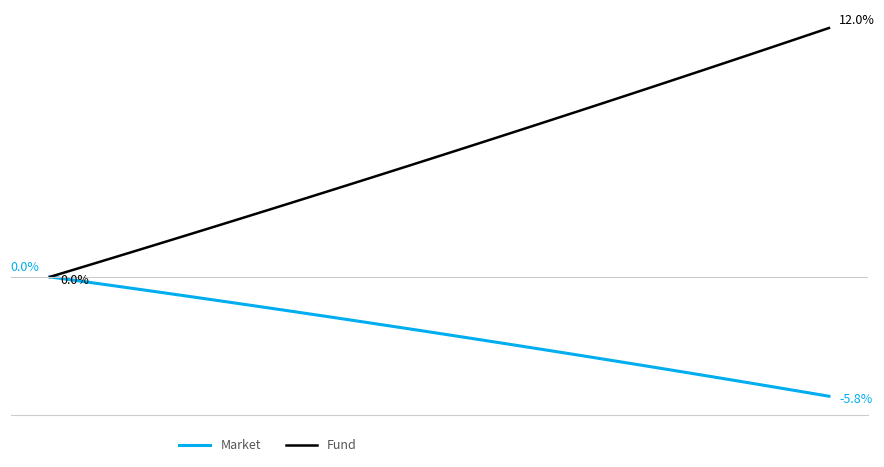

True or false: Fund has more than 0 points higher than both neighbors.

False